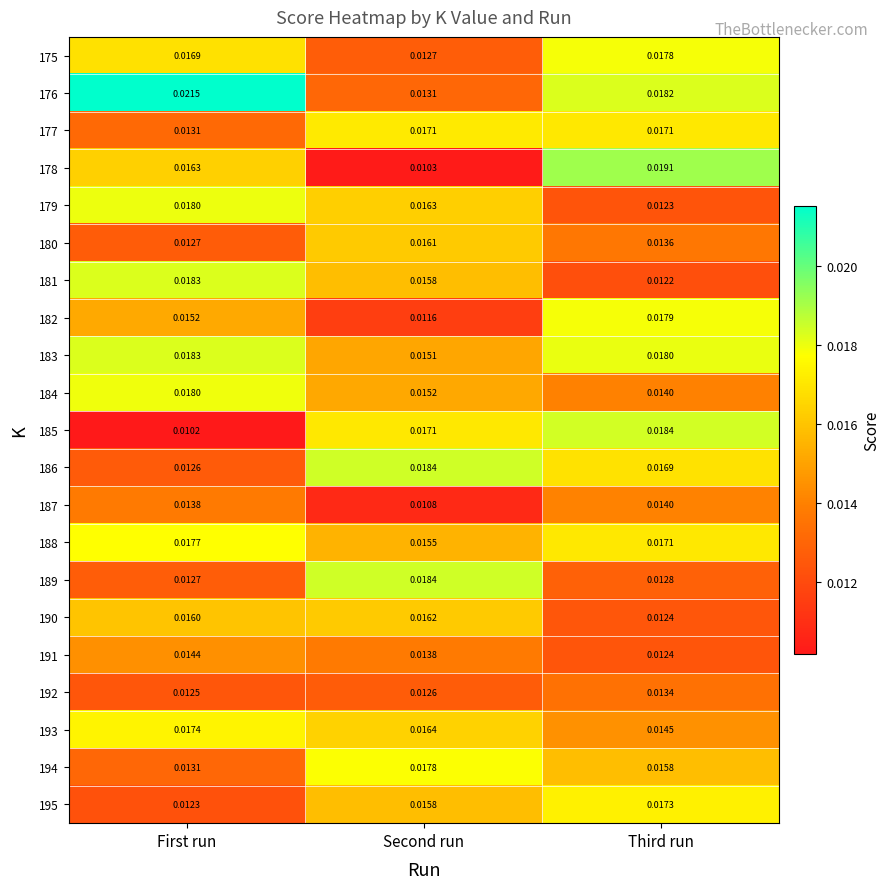

At which label does 175 reach its minimum?

Second run